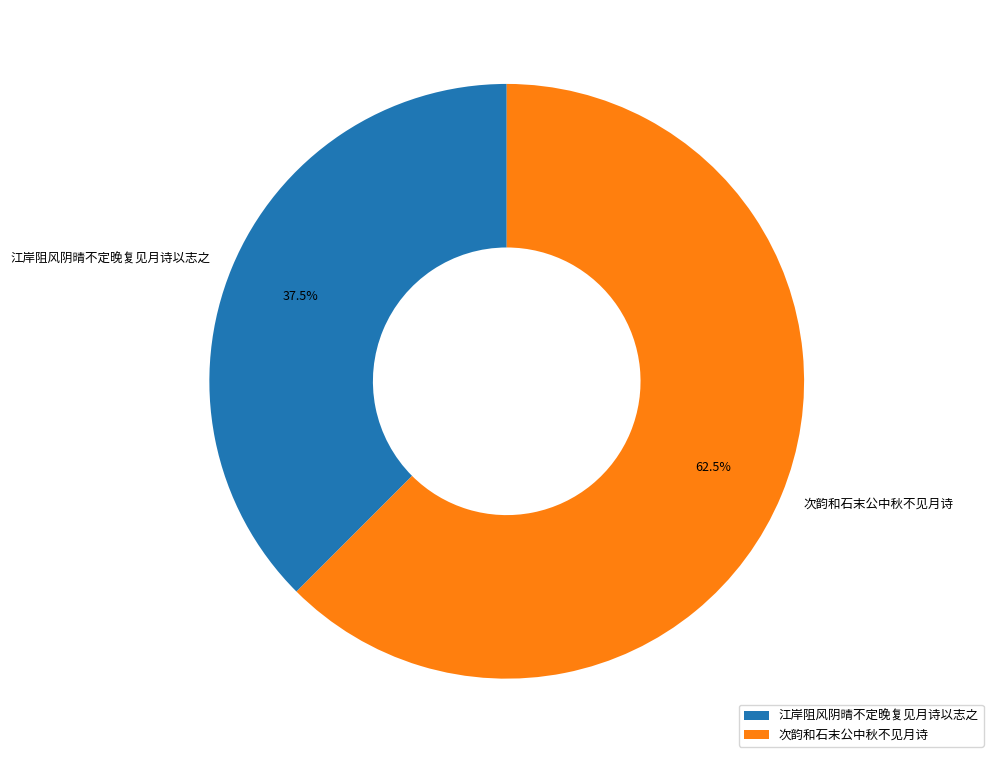

Is there any slice that represents more than half of the pie?

Yes